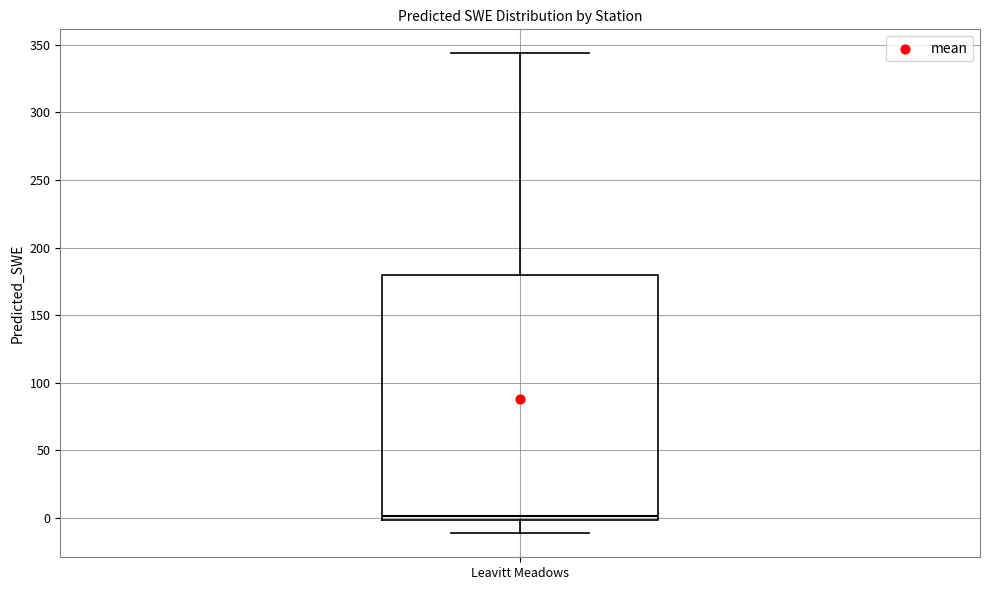

Read this box plot against the y-axis: the position of the median line, the range covered by the box, and the ends of both whiskers. The values are not printed on the chart, so give them approximately, as read against the axis.

median 0 (just above the box's lower edge), box 0 to 180, whiskers -10 to 345